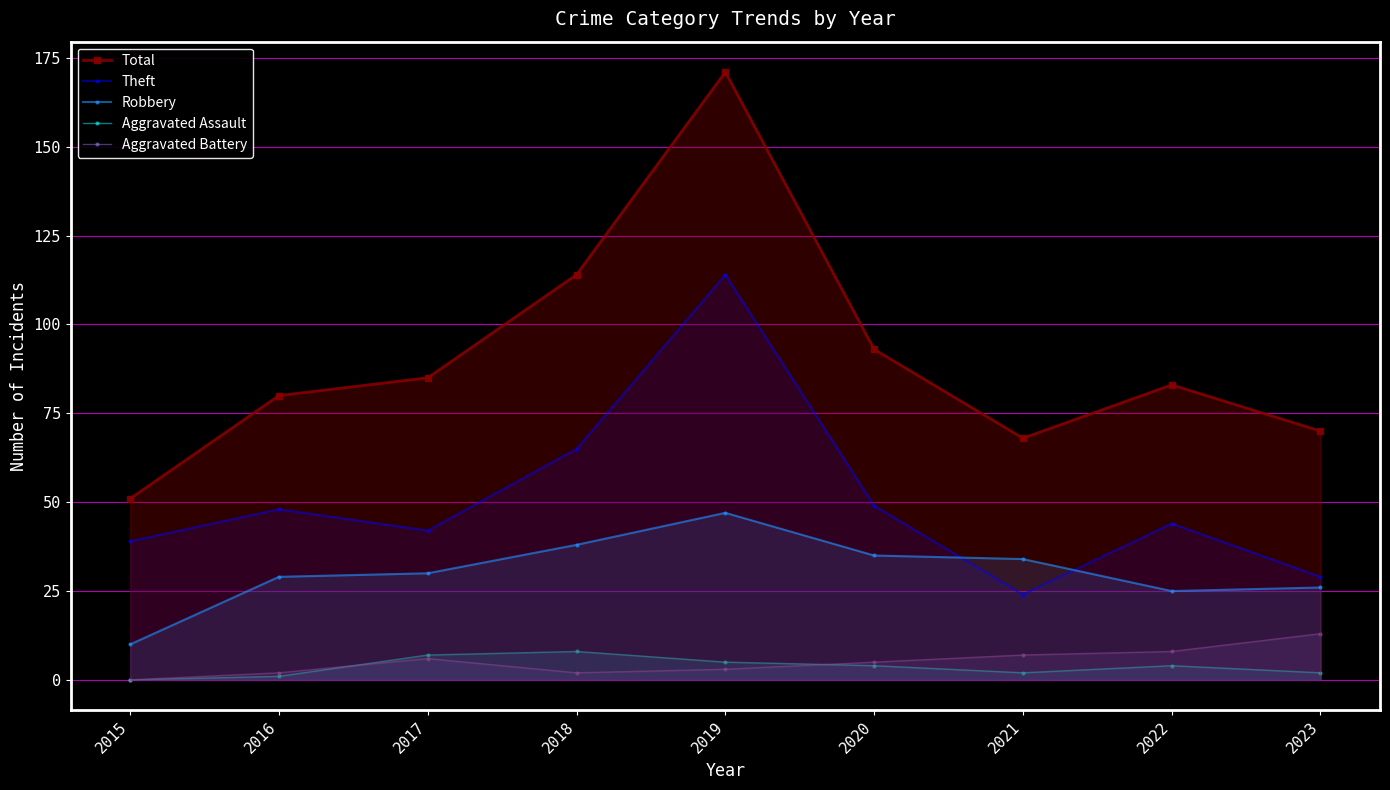

What is the minimum value for Theft?

24